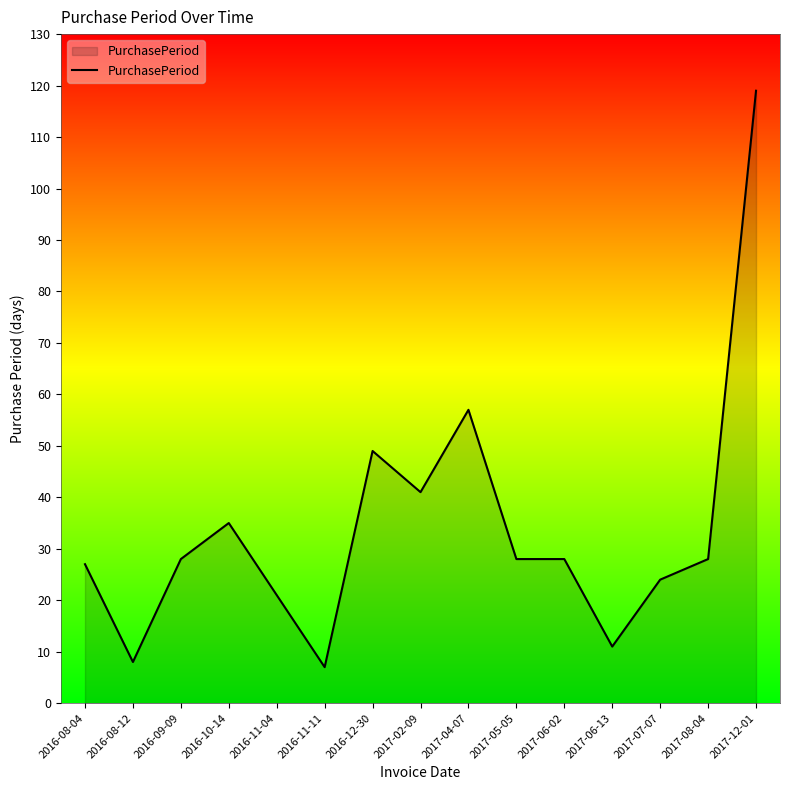

At which label is the value closest to 63?

2017-04-07